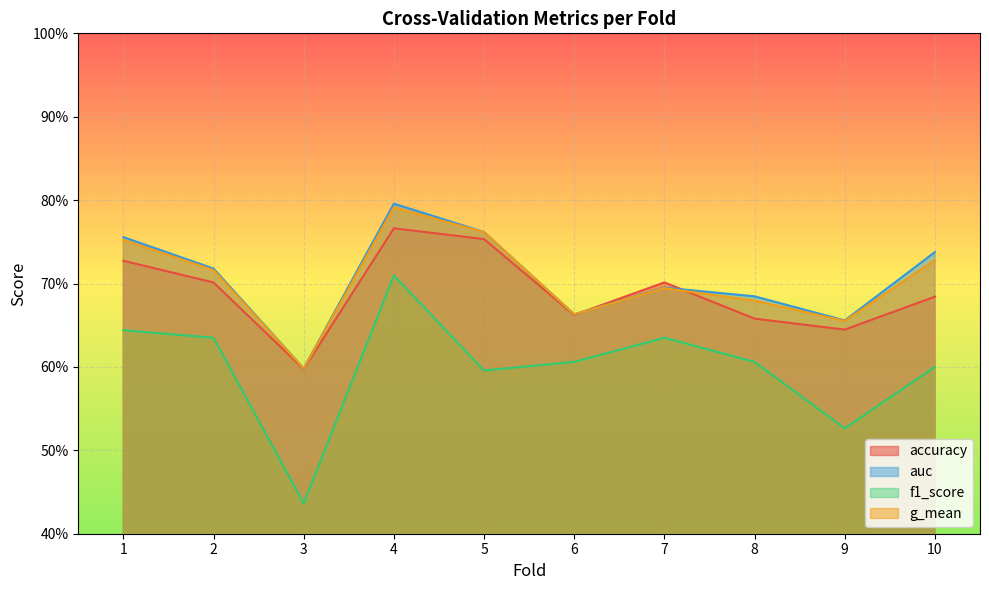

List the labels in order of auc value, smallest first.

3, 9, 6, 8, 7, 2, 10, 1, 5, 4